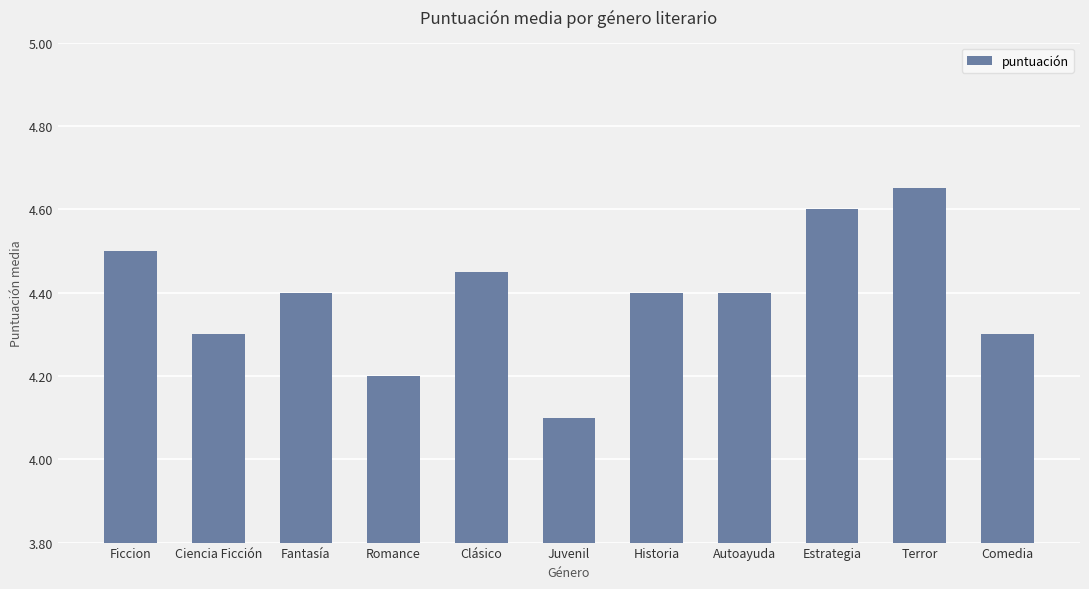

What is the label of the 2nd bar from the right?

Terror